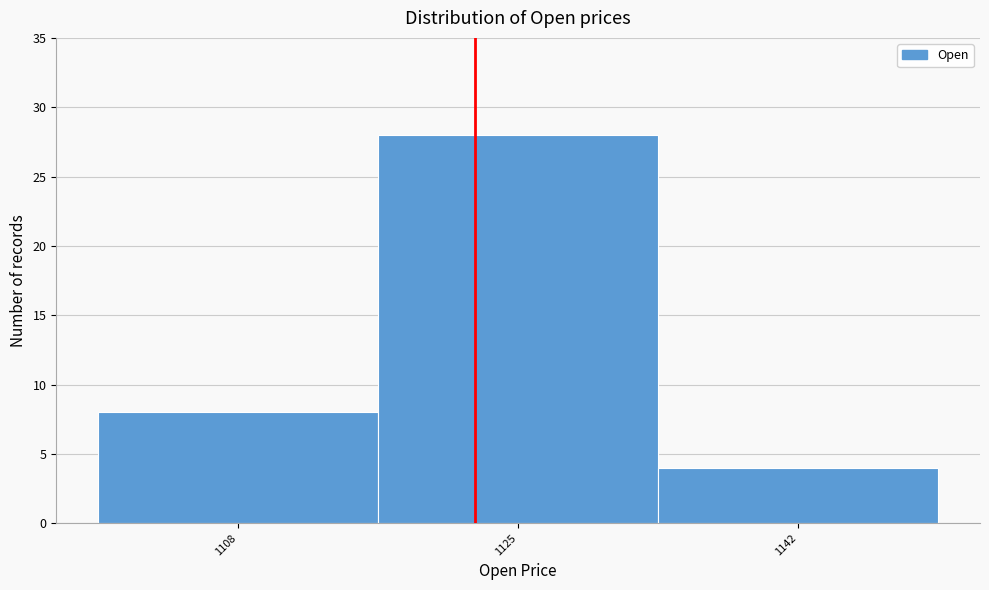

Reading right to left, what are all the values shown in this chart?

1142=4	1125=28	1108=8